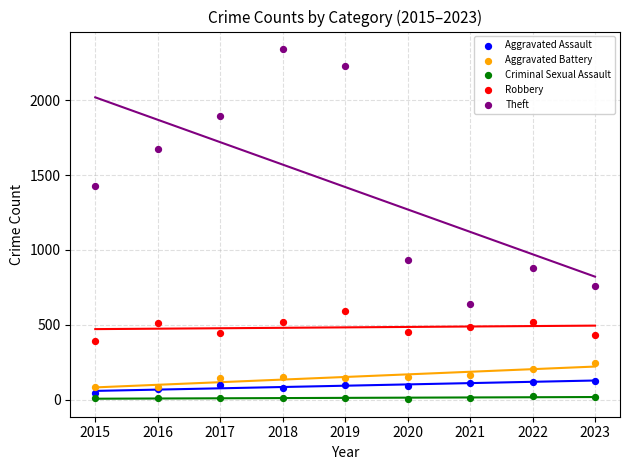

In the Theft series, what Y value is closest to 1492?

1429